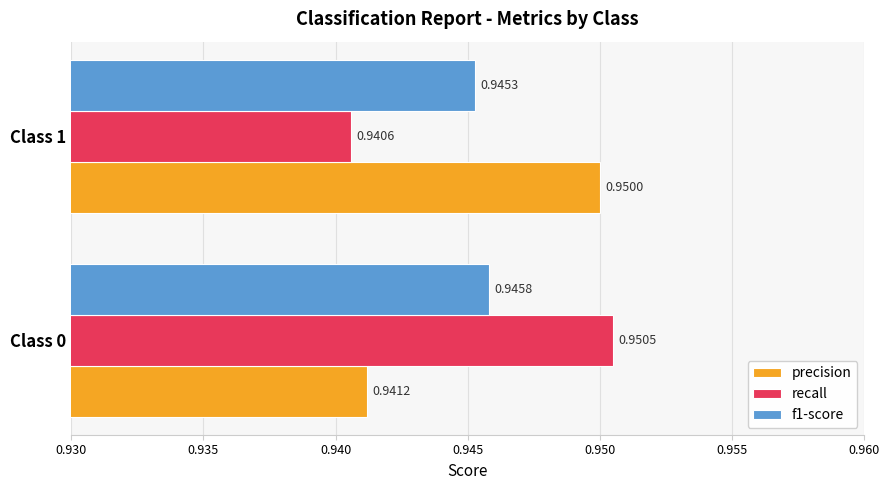

Which series changed the most between Class 0 and Class 1?

recall